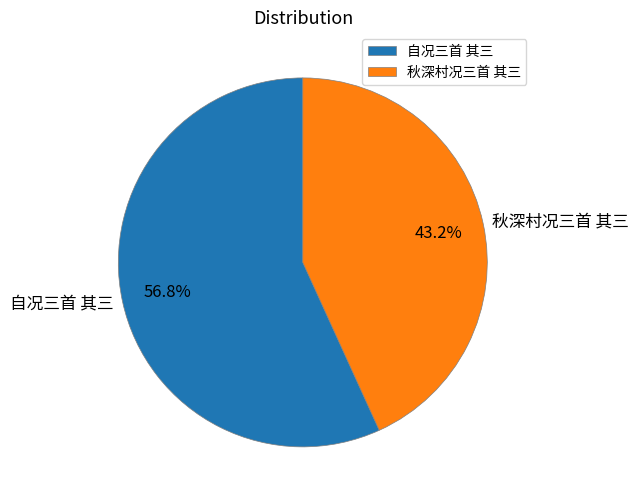

What percentage is the 自况三首 其三 slice, to the nearest percent?

57%